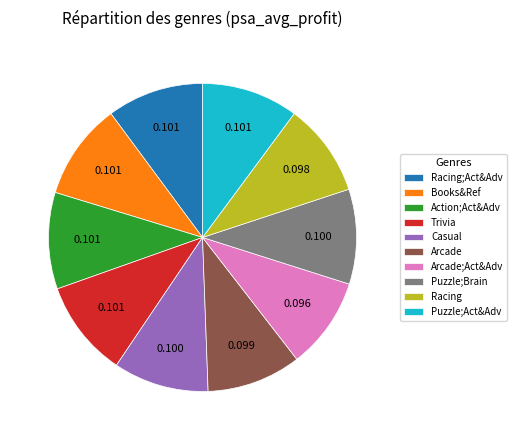

Combined, do Books&Ref and Casual account for over 50%?

No